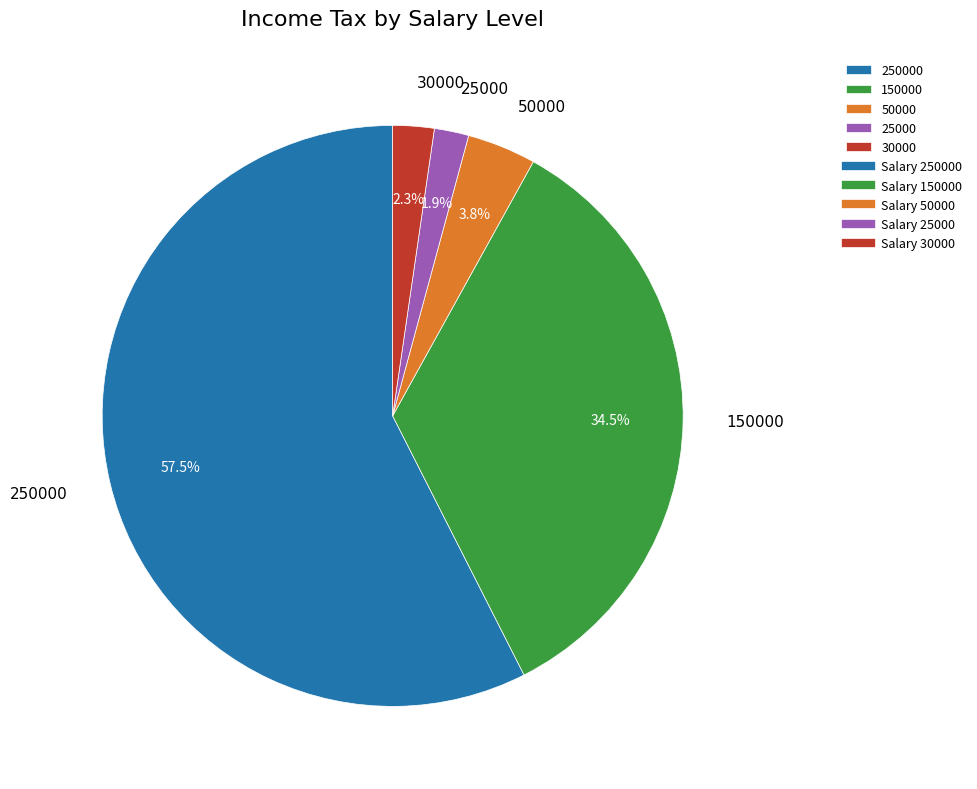

Is there any slice that represents more than half of the pie?

Yes